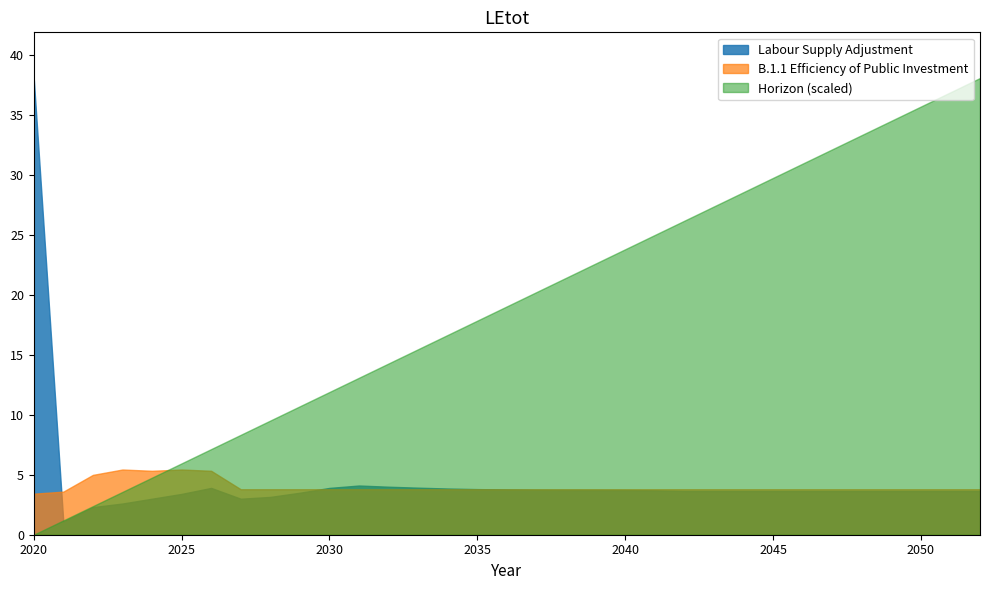

How many interior local peaks does the Labour Supply Adjustment series have?

2